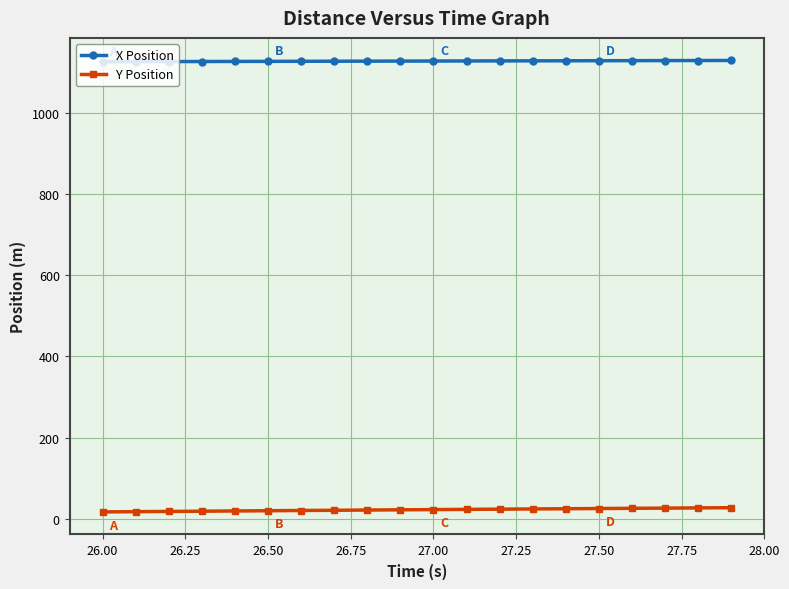

What is the value of the X Position point at the 3rd from the left?

1127.9